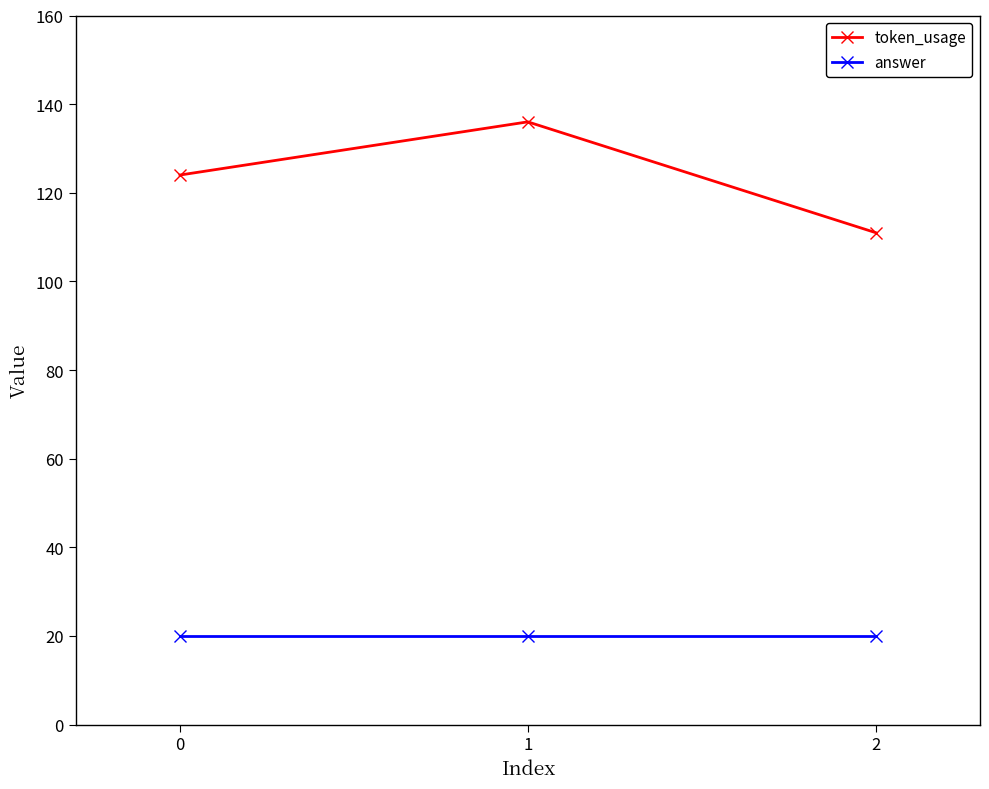

Which series has the largest range (max minus min)?

token_usage